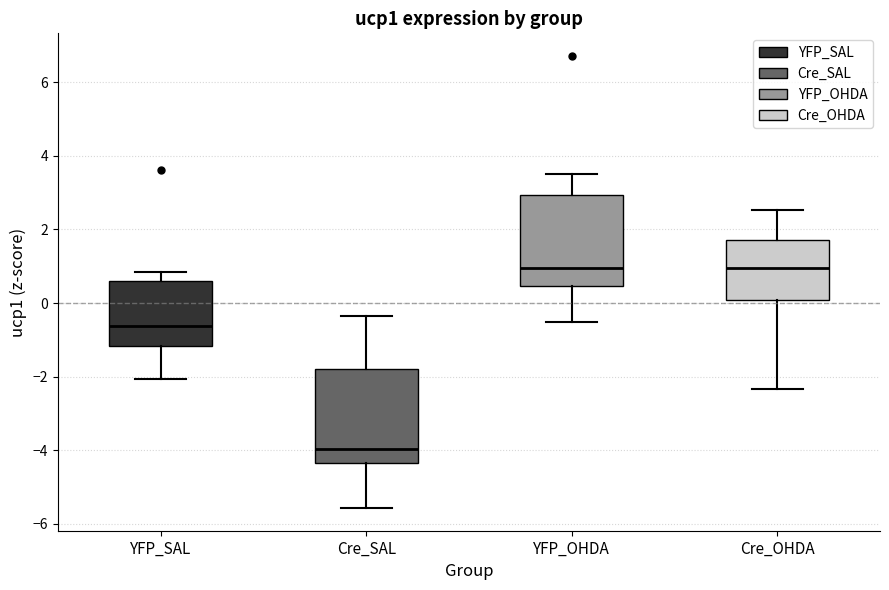

Reading left to right, read every box against the y-axis: the position of its median line, the range the box covers, and the ends of its whiskers. The values are not printed on the chart, so give them approximately, as read against the axis.

YFP_SAL: median -0.6, box -1.2 to 0.6, whiskers -2.0 to 0.8
Cre_SAL: median -4.0, box -4.4 to -1.8, whiskers -5.6 to -0.4
YFP_OHDA: median 1.0, box 0.4 to 3.0, whiskers -0.6 to 3.6
Cre_OHDA: median 1.0, box 0.0 to 1.8, whiskers -2.4 to 2.6